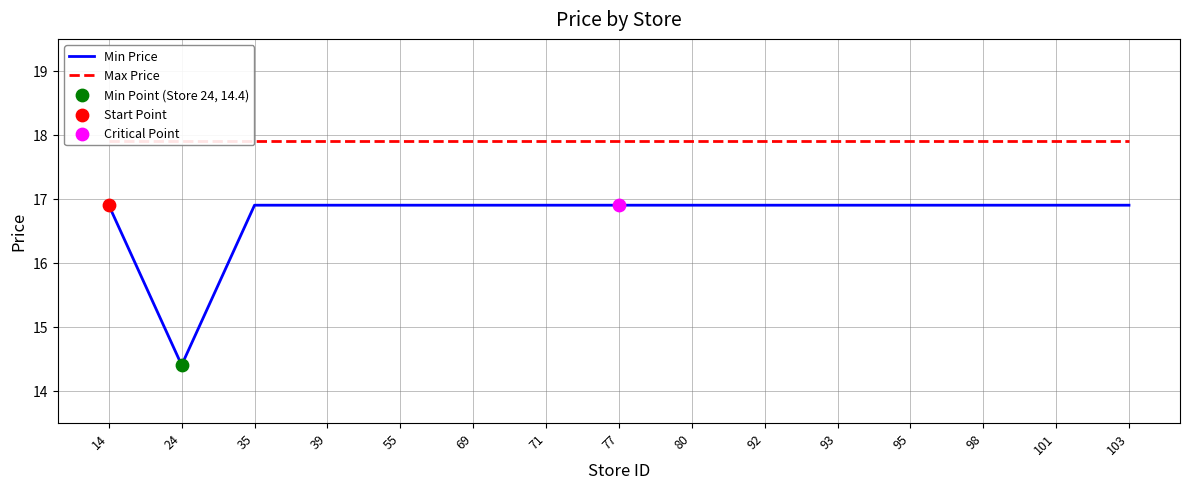

Which series has the largest total across all categories?

Max Price